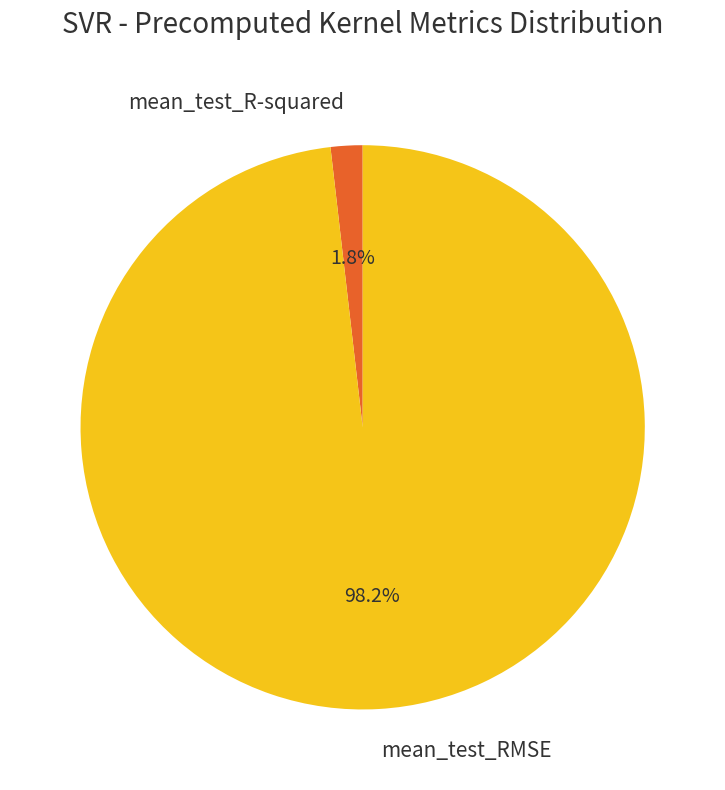

To the nearest percent, what is the average slice percentage?

50%